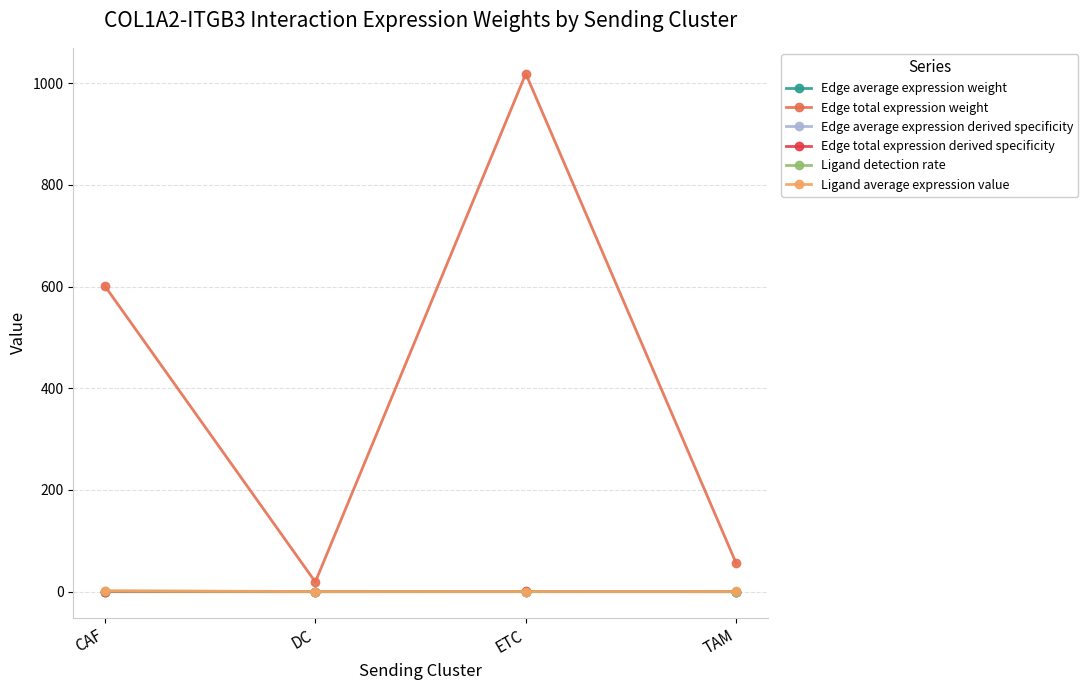

What is the label of the 4th point from the left?

TAM